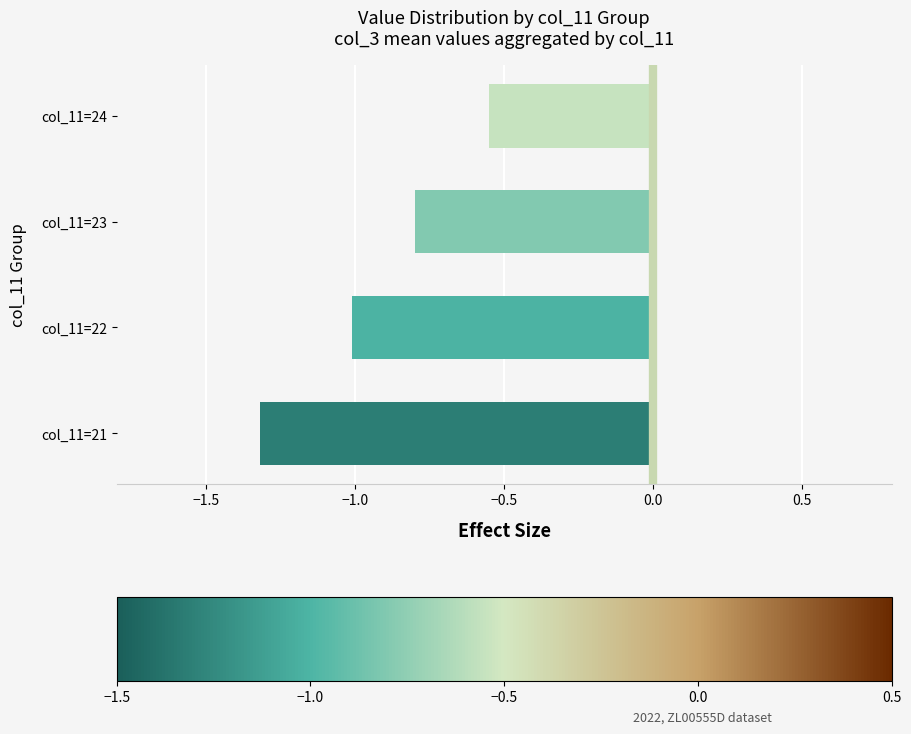

Between col_11=23 and col_11=24, which is larger?

col_11=24